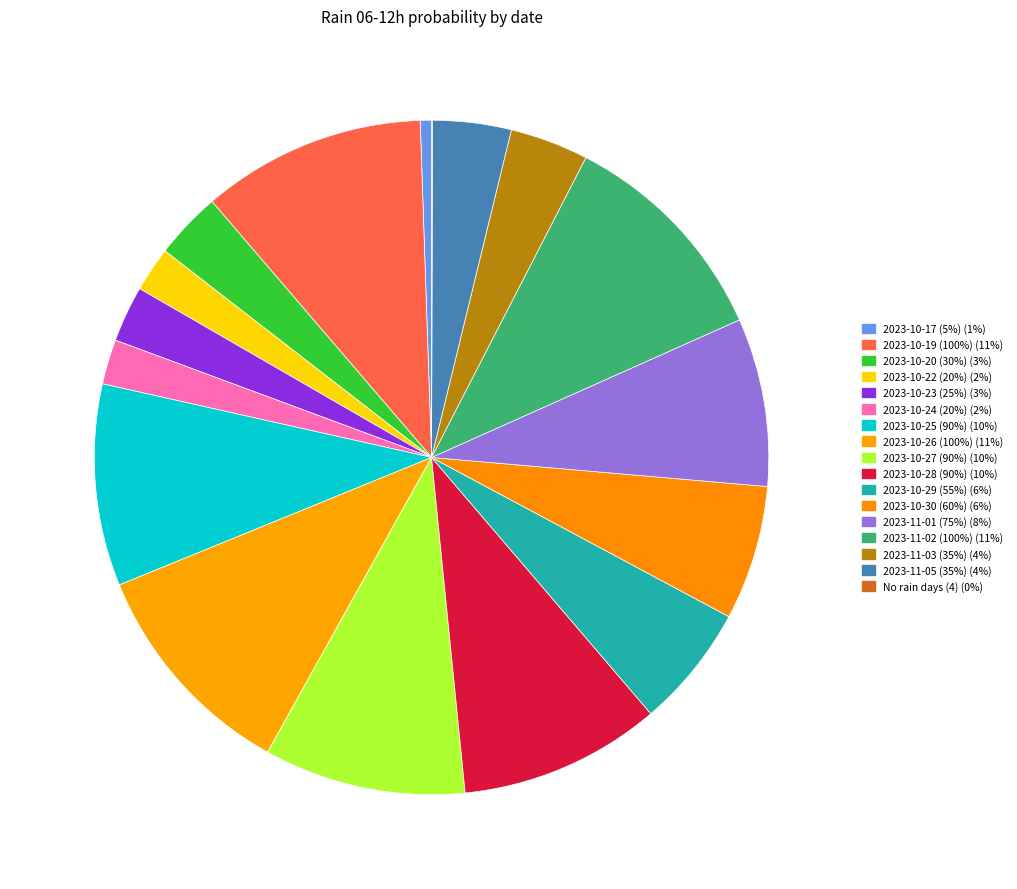

Does any single category account for the majority?

No